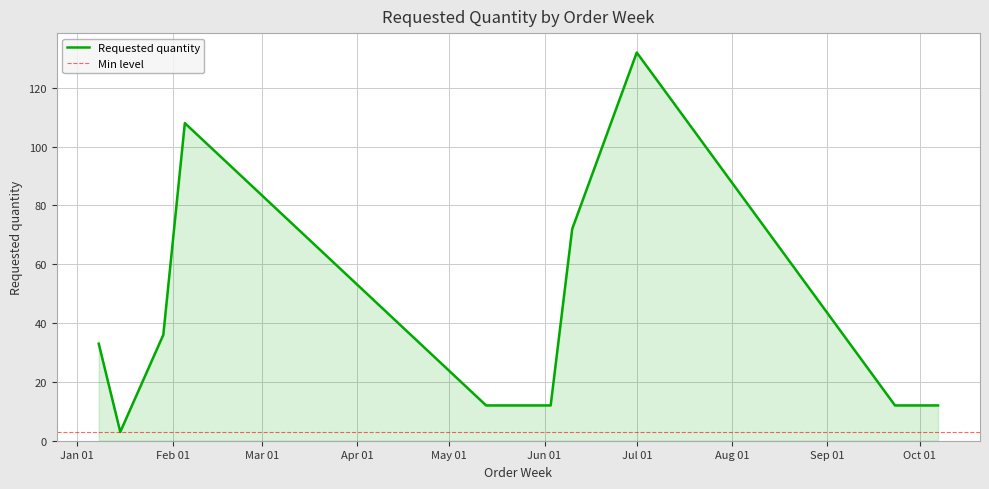

True or false: the data shows 5 at 2024-06-03.

False